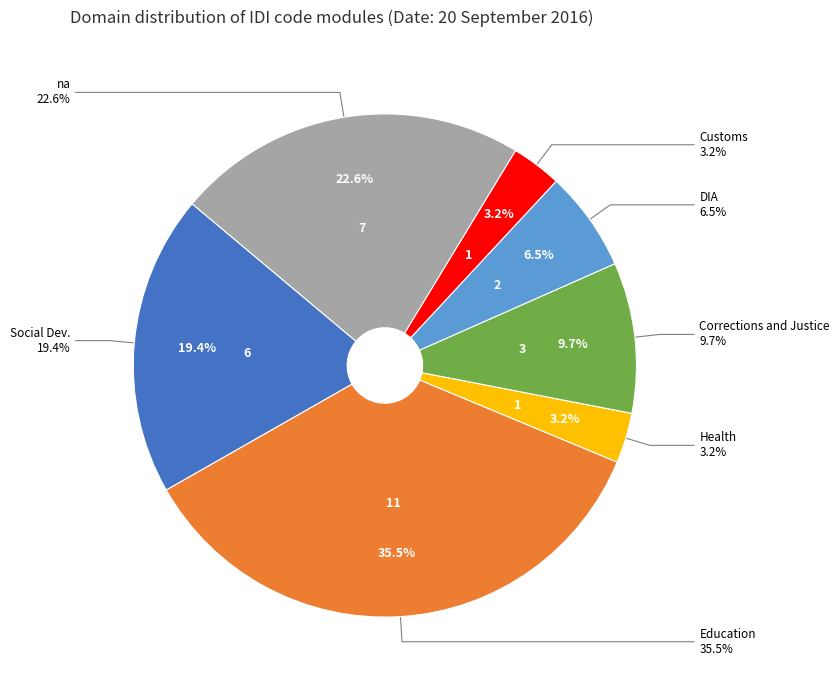

Do na and DIA together represent more than half of the pie?

No